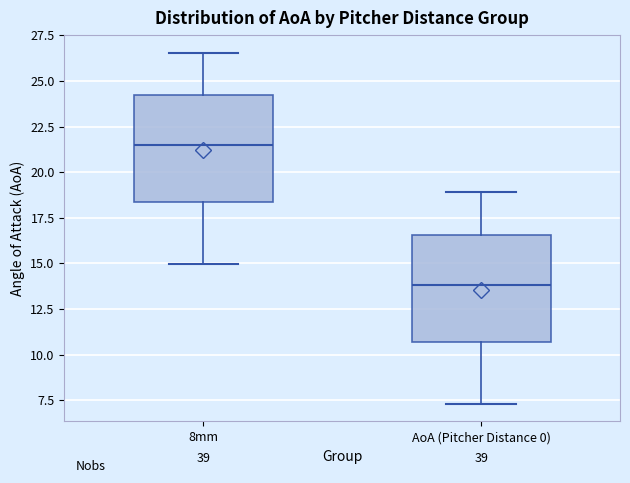

Where does the upper whisker of the box for AoA (Pitcher Distance 0) end on the y-axis? The values are not printed on the chart, so give them approximately, as read against the axis.

19.0